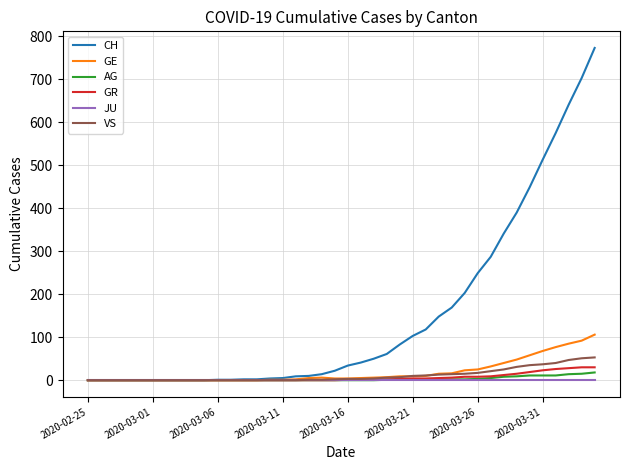

What is the highest value of the CH series?

773